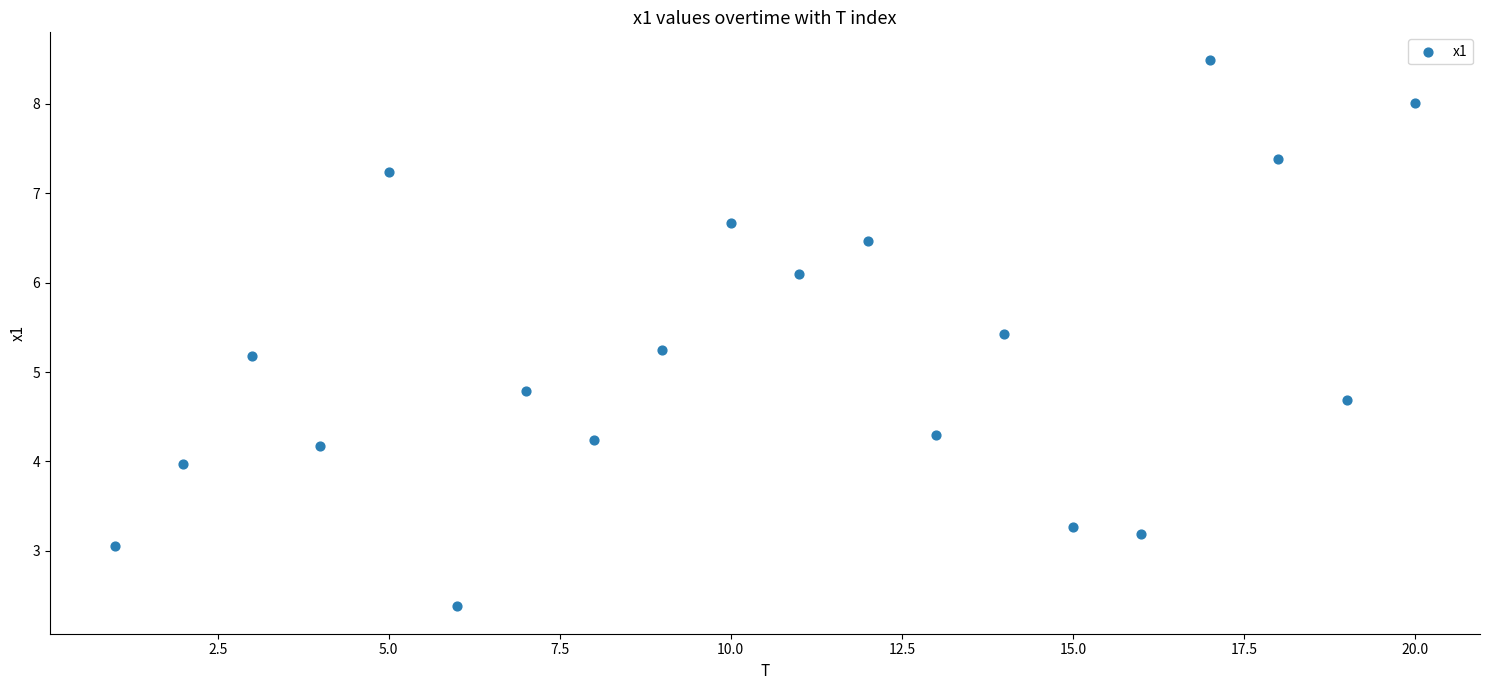

What is the range of X values (max minus min)?

19.0